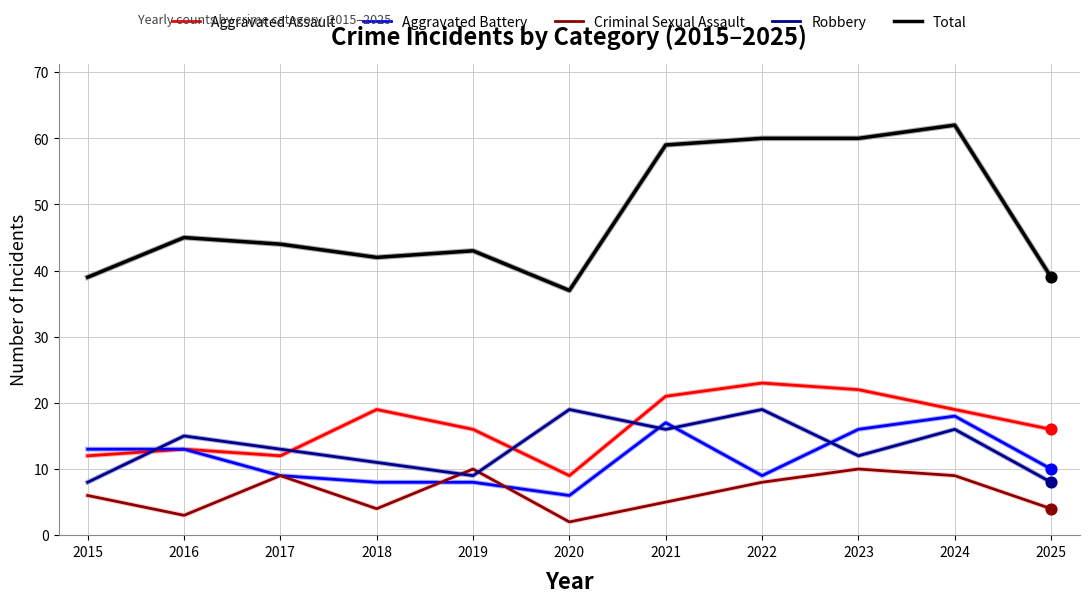

Which series has the largest range (max minus min)?

Total